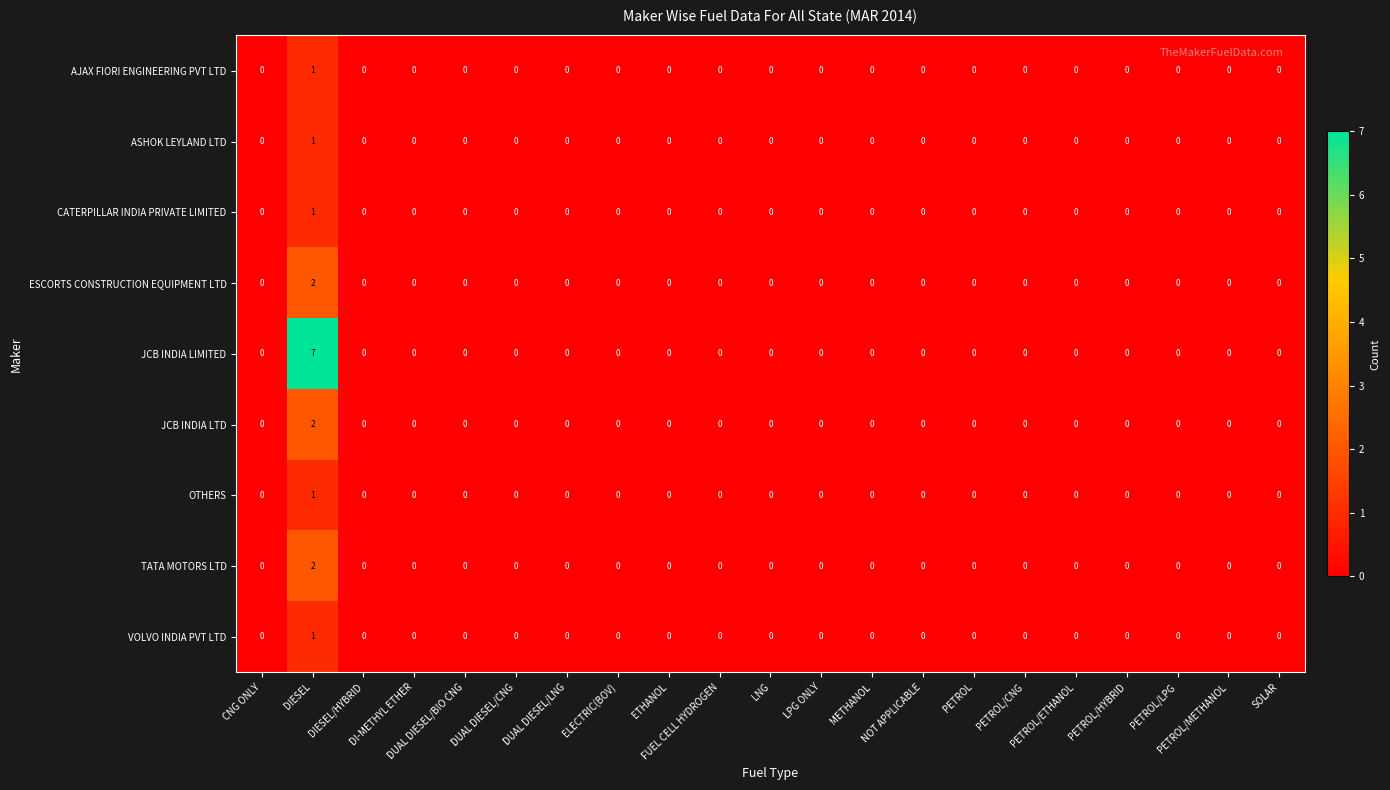

Which series has the largest range (max minus min)?

JCB INDIA LIMITED